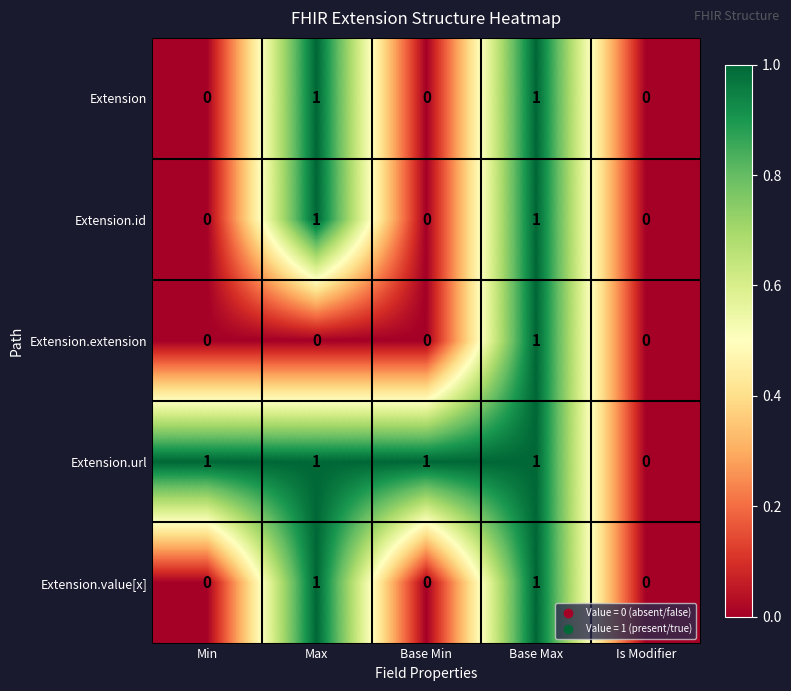

At which label does Extension.extension reach its peak?

Base Max